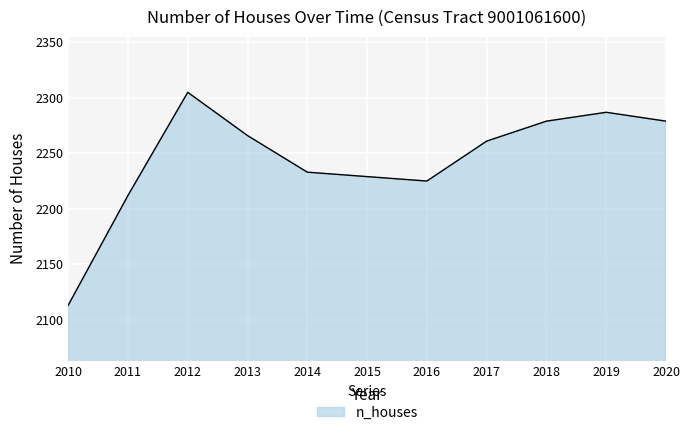

What is the difference between the values at 2020 and 2011?

67